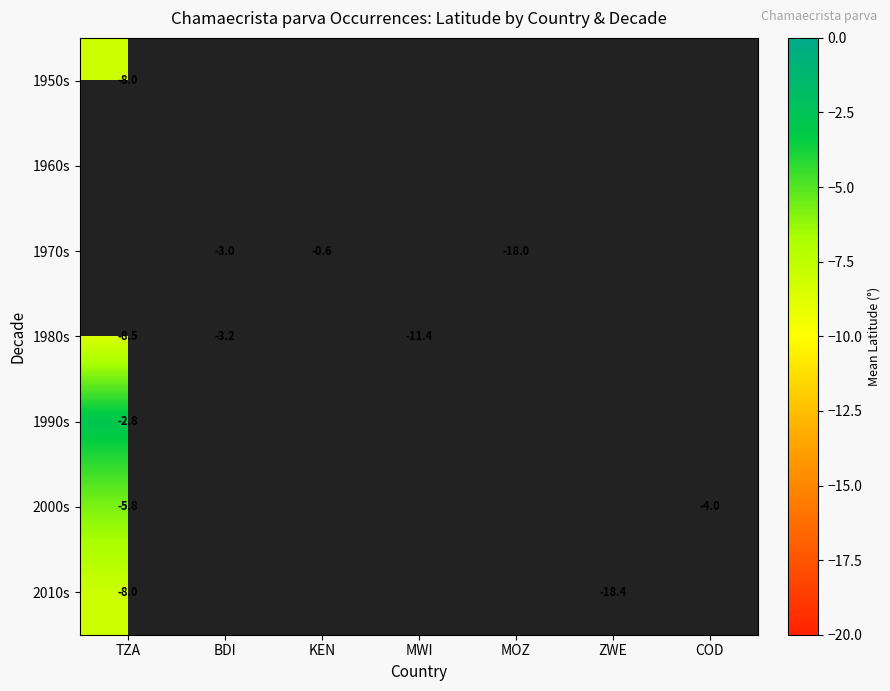

Rank the series by their maximum value, from lowest to highest.

1950s, 1960s, 1970s, 2010s, 2000s, 1980s, 1990s